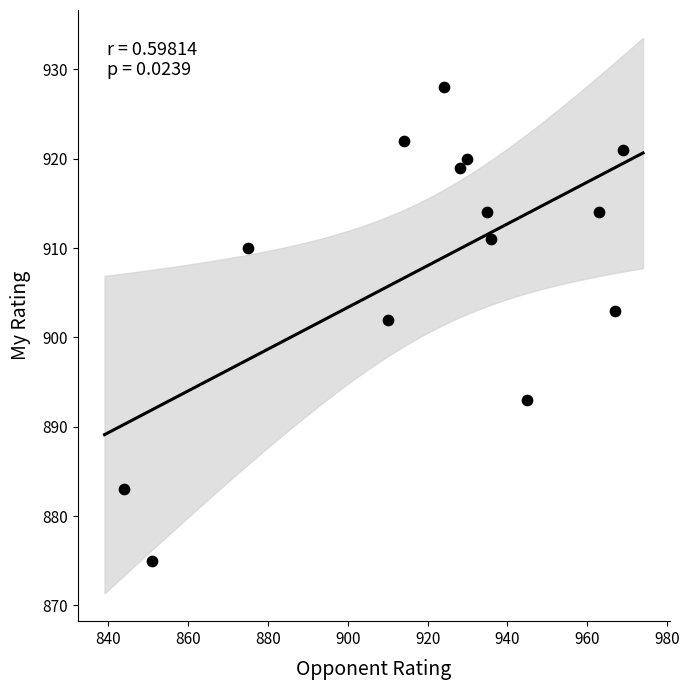

What Y value in the scatter plot is closest to 901?

902